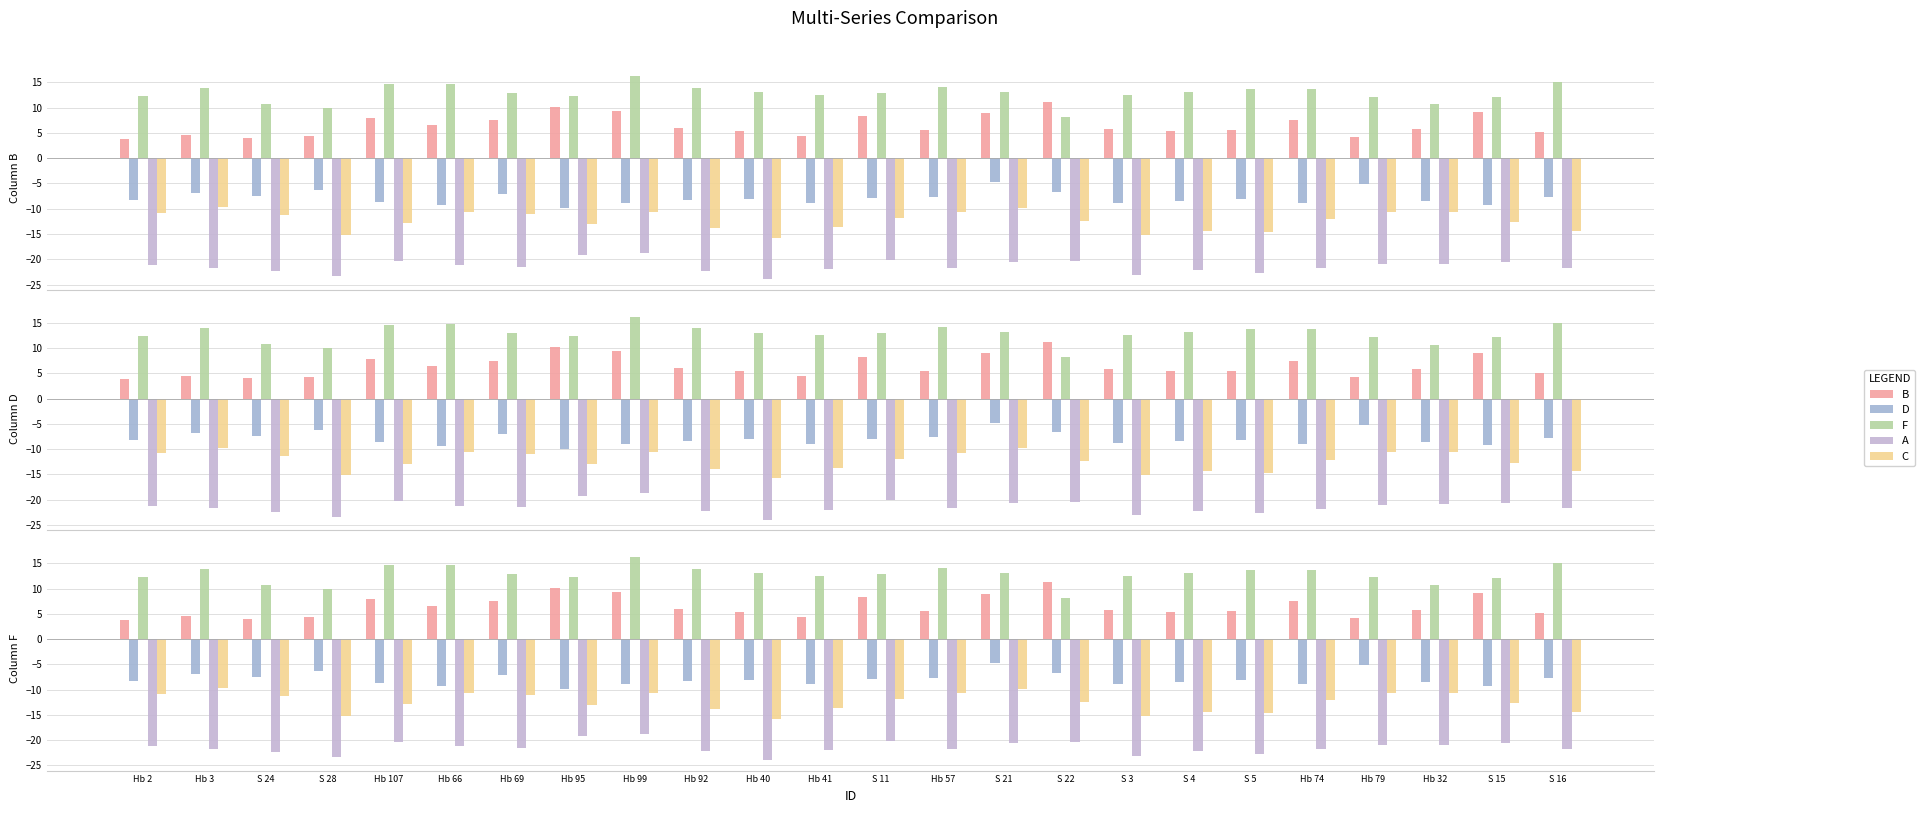

The value of A at Hb 74 is -21.8. True or false?

True